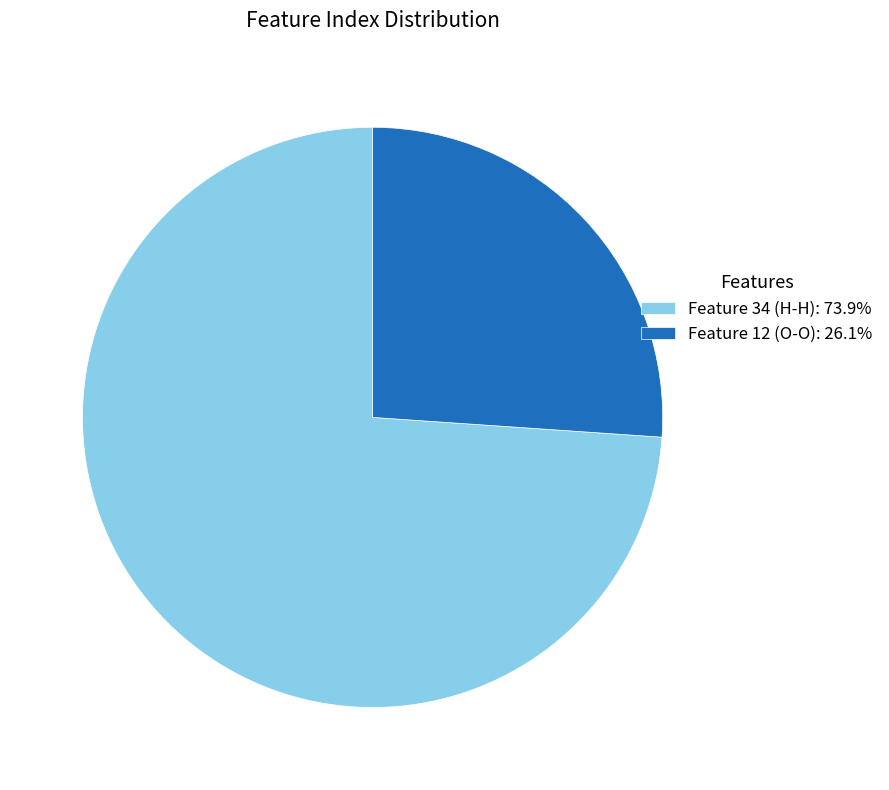

Combined, do Feature 34 (H-H) and Feature 12 (O-O) account for over 50%?

Yes